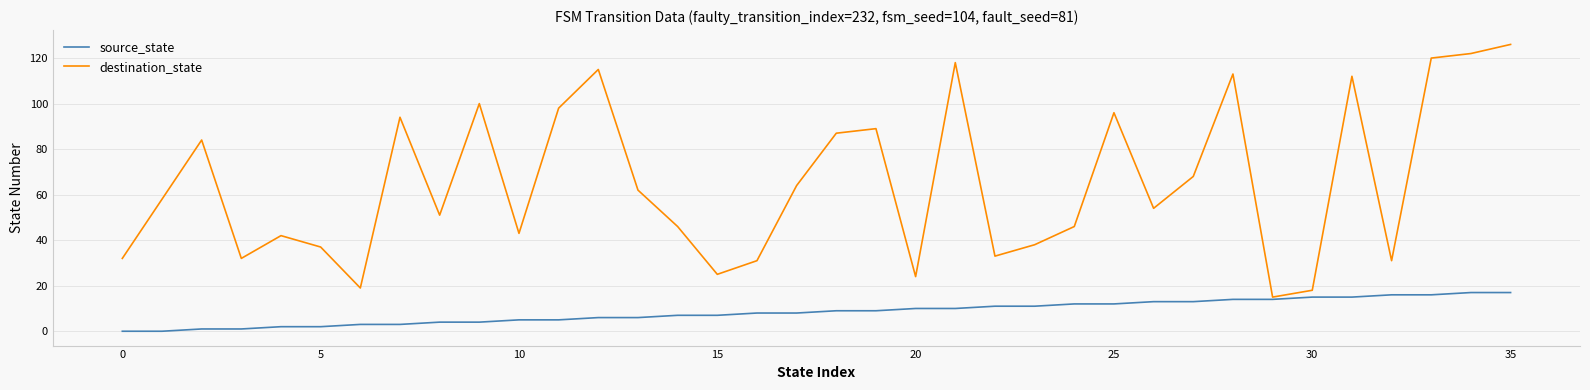

Which series has the widest spread of values?

destination_state